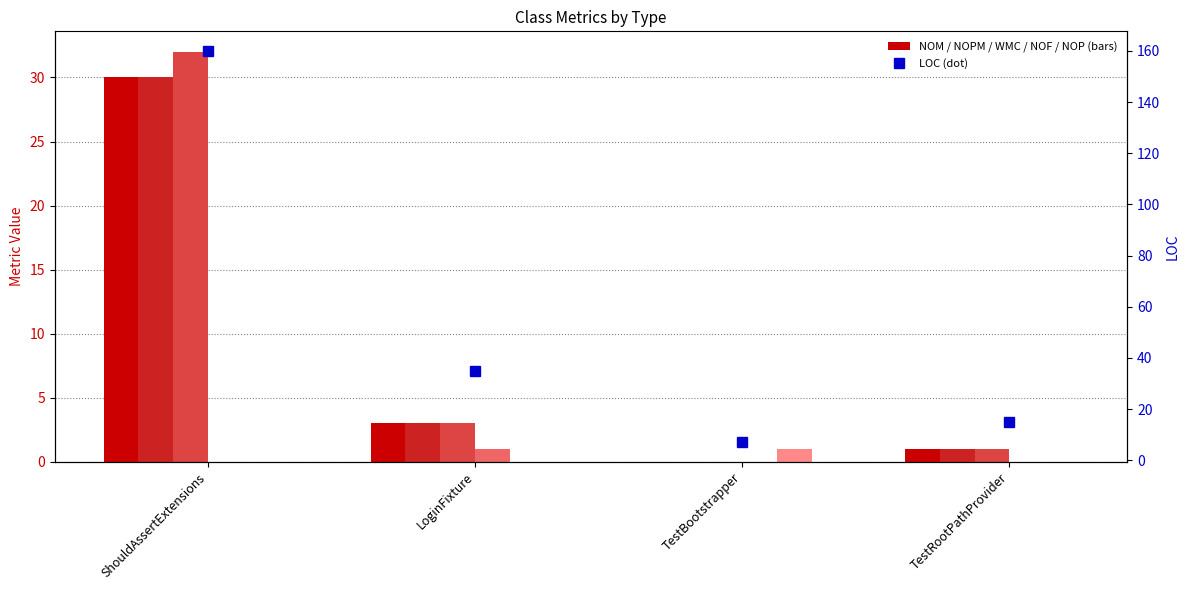

What is the label of the 3rd bar from the right?

LoginFixture